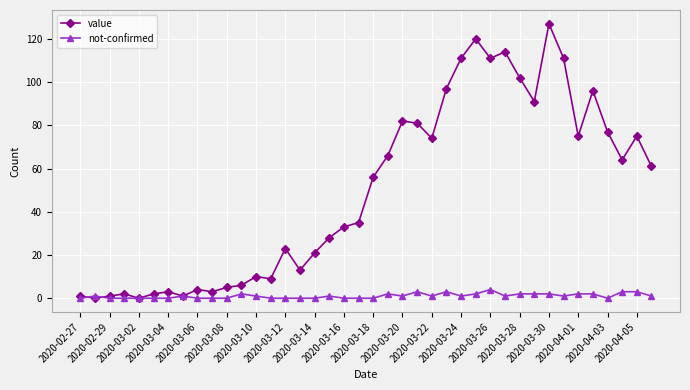

Which series has the largest range (max minus min)?

value